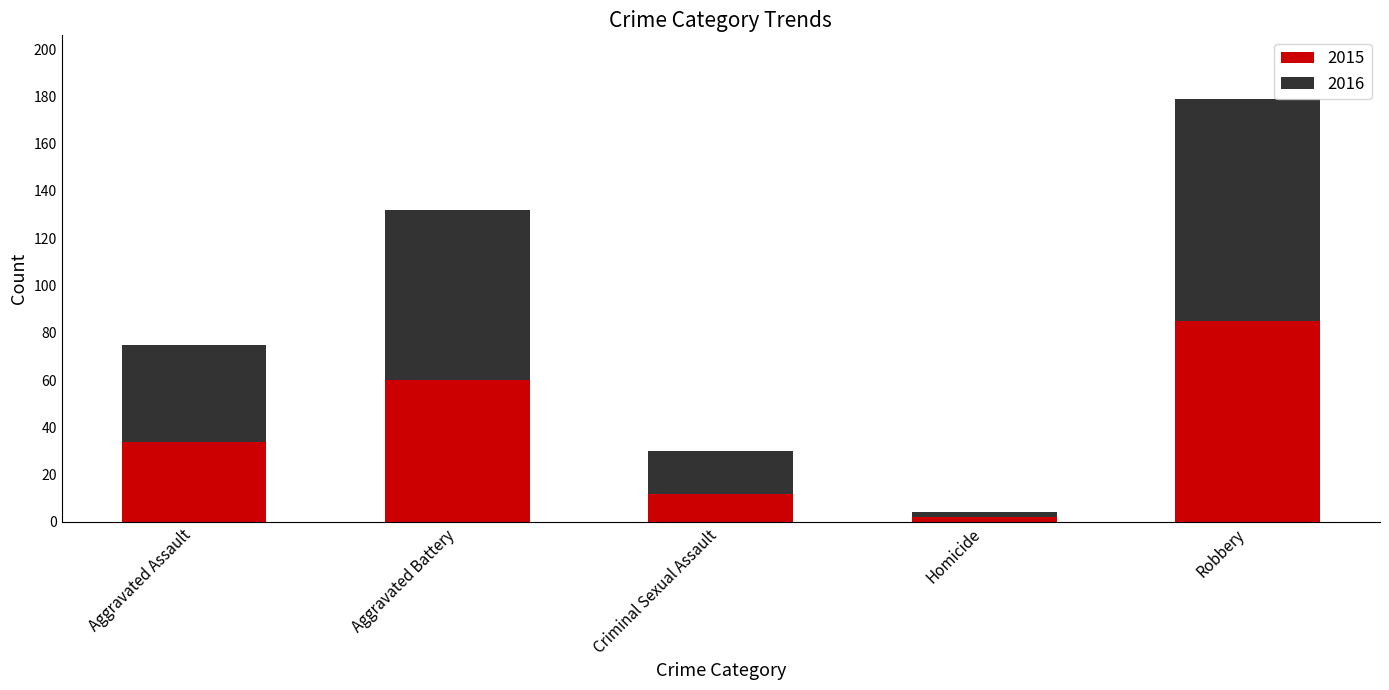

What is the difference between the maximum and minimum values in the 2015 series?

83